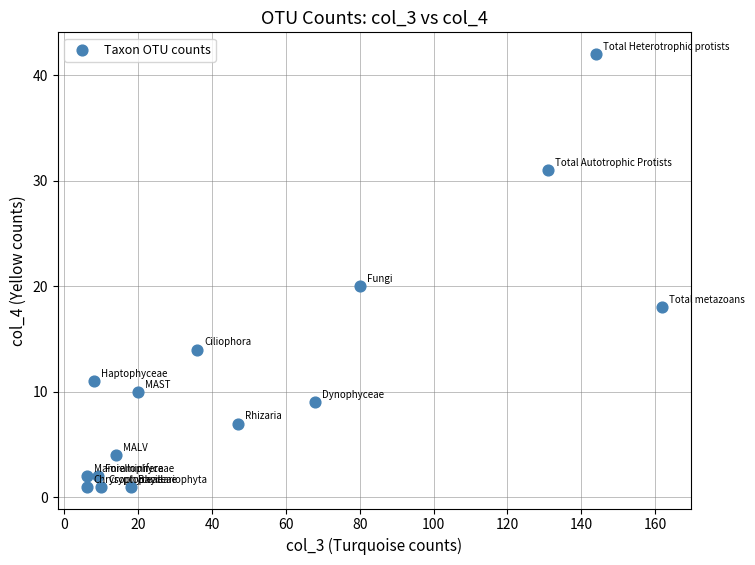

What Y value in the scatter plot is closest to 21?

20